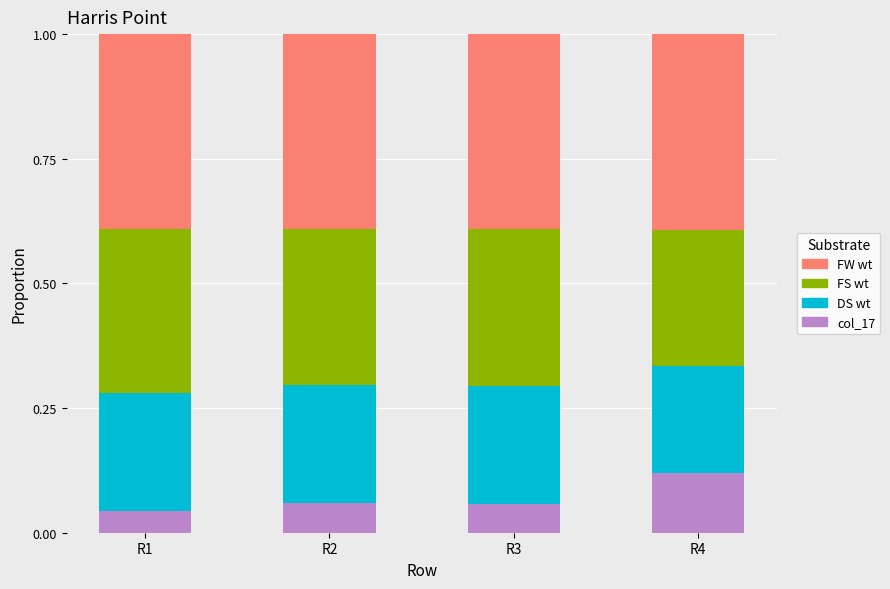

At which label does col_17 reach its peak?

R4